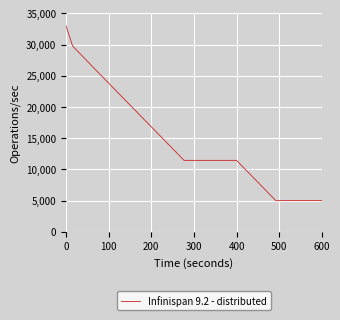

What is the minimum value shown in the chart?

5000.0